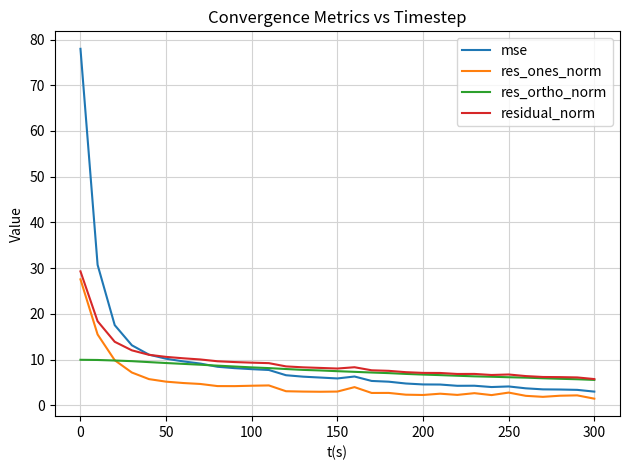

How many lines are shown in the chart?

4